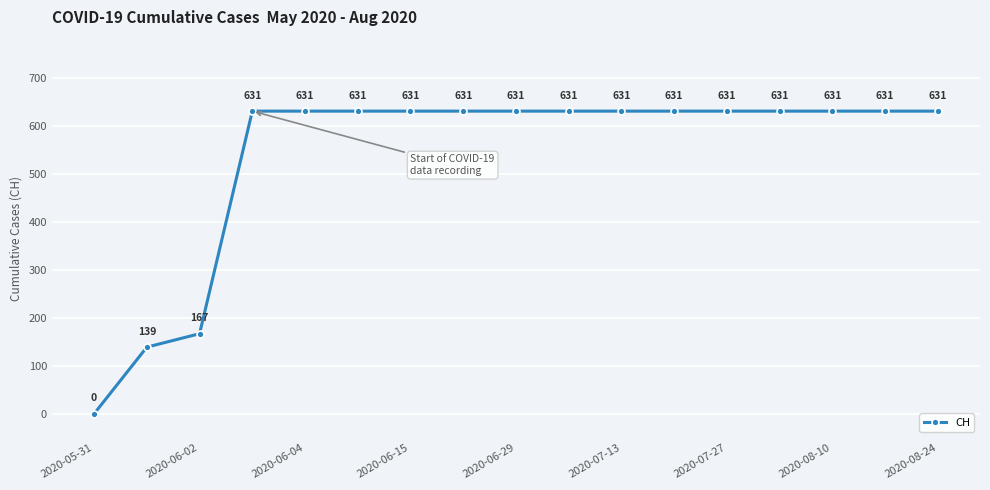

How many lines are shown in the chart?

1